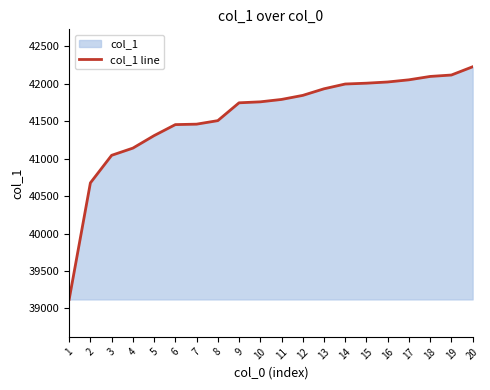

What is the value of the 17th point from the left?

42053